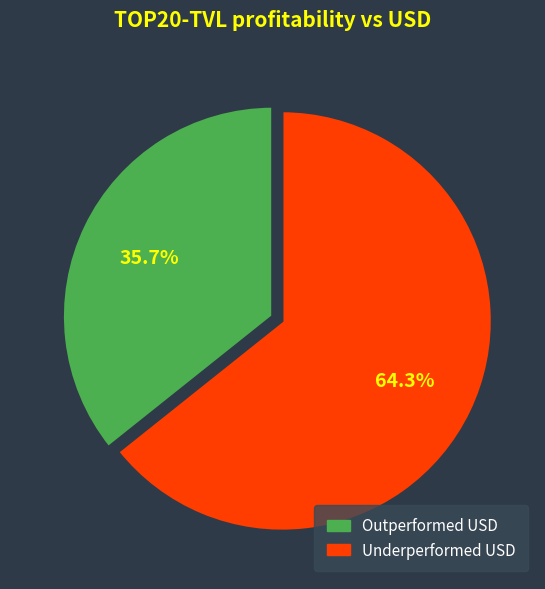

How many slices are in this pie chart?

2